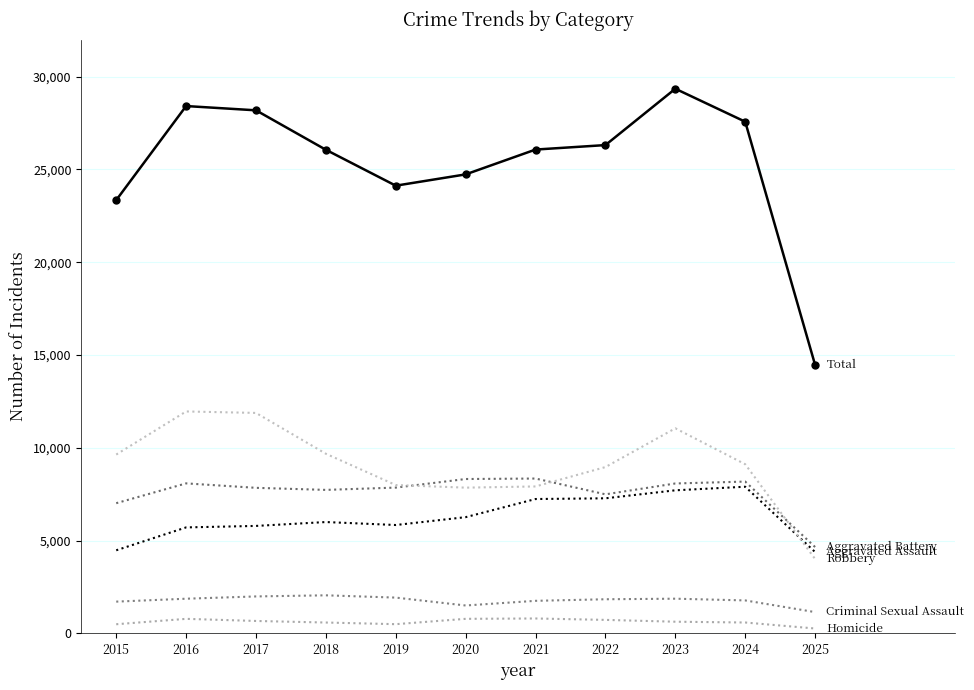

Reading left to right, extract all data points from this chart.

Aggravated Assault: 4480	5713	5793	6002	5842	6265	7242	7281	7712	7905	4386
Aggravated Battery: 7018	8085	7845	7734	7858	8320	8346	7495	8080	8182	4655
Criminal Sexual Assault: 1714	1871	1994	2054	1931	1506	1757	1842	1872	1779	1149
Homicide: 496	786	672	588	499	787	806	730	632	589	266
Robbery: 9638	11960	11881	9681	7995	7855	7920	8964	11052	9116	4011
Total: 23346	28415	28185	26059	24125	24733	26071	26312	29348	27571	14467